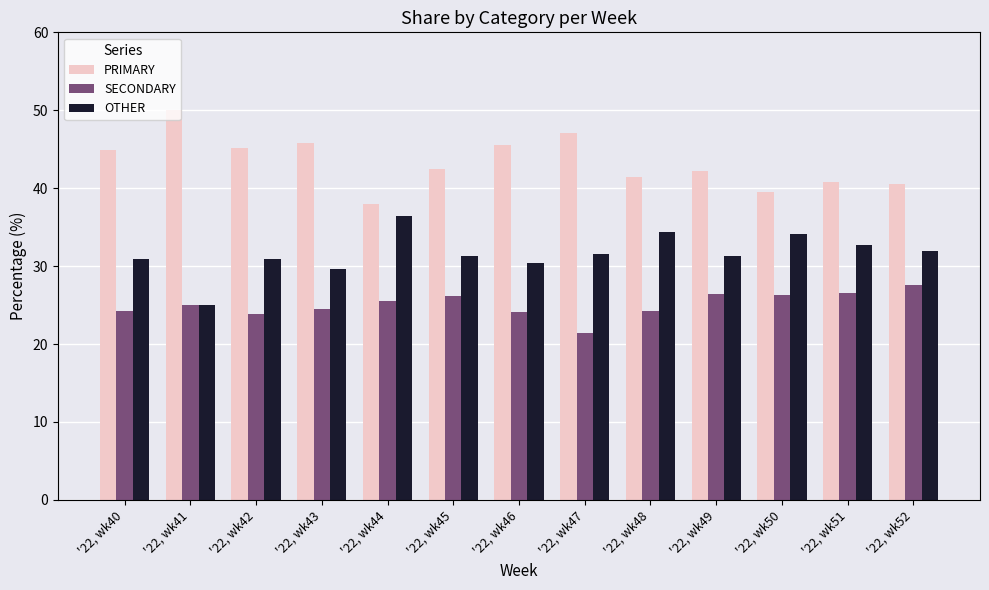

What is the difference between the maximum and minimum values in the PRIMARY series?

12.0